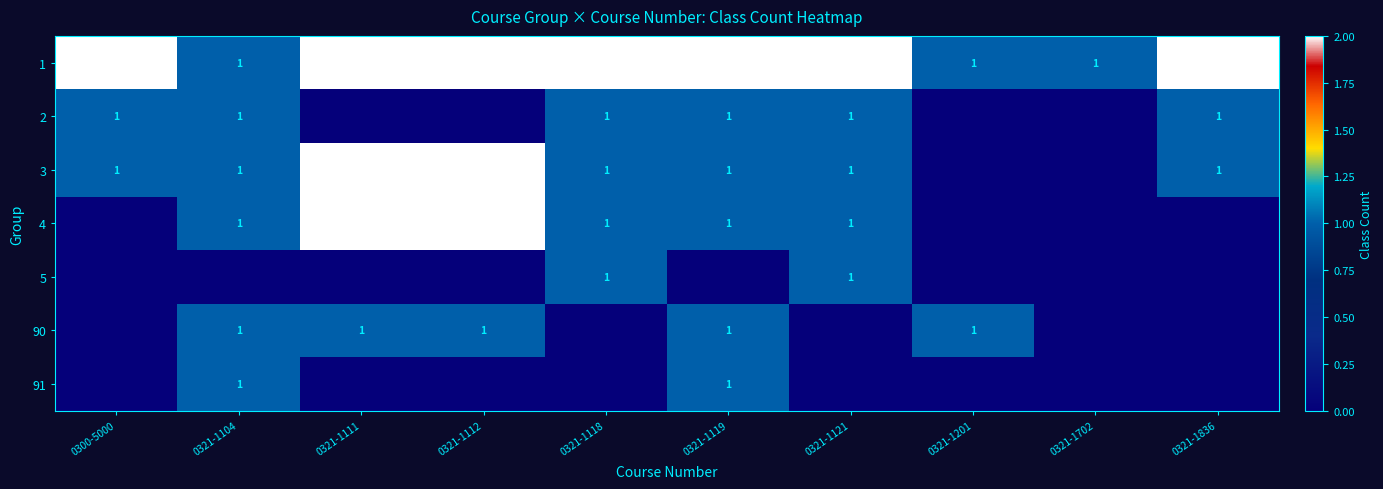

What is the sum of all 1 values?

17